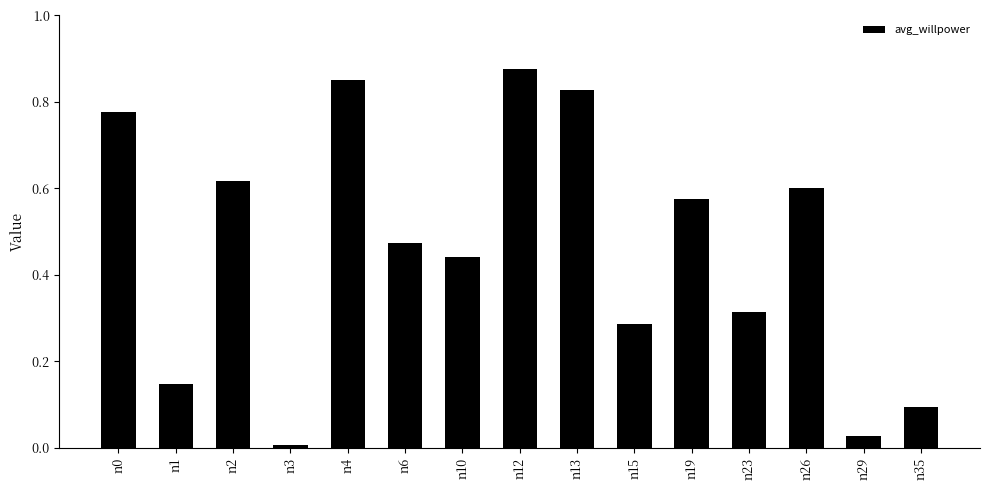

At which category does the chart reach its peak across all series?

n12